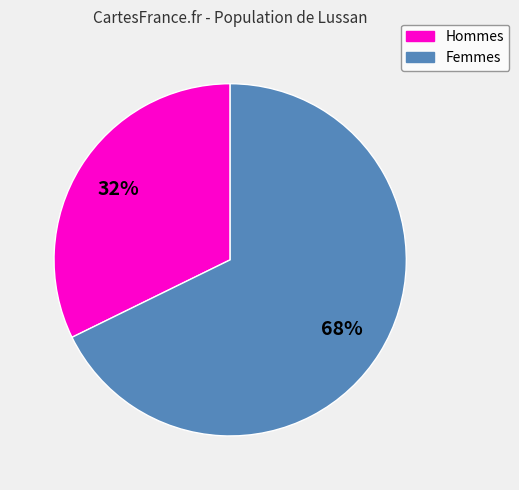

Does any single category account for the majority?

Yes